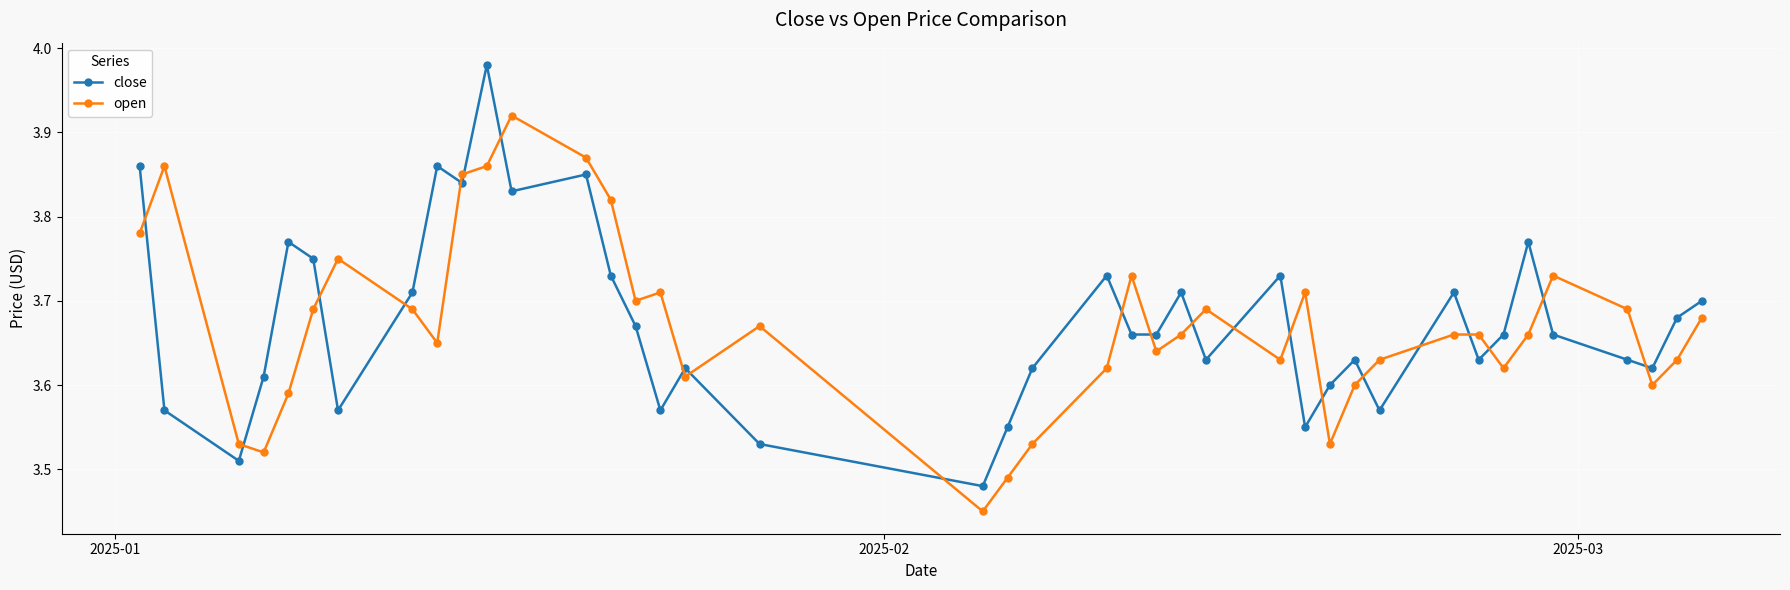

What is the sum of all close values?

147.0